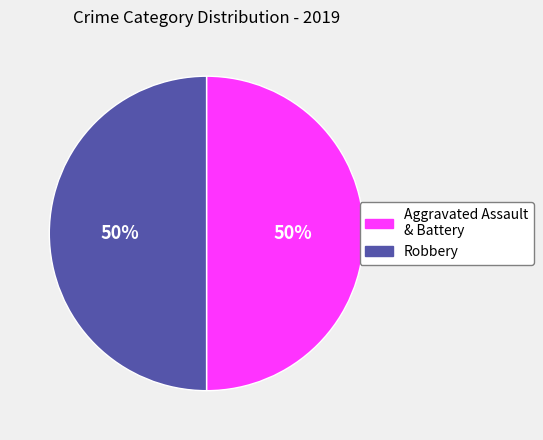

To the nearest percent, what is the average slice percentage?

50%